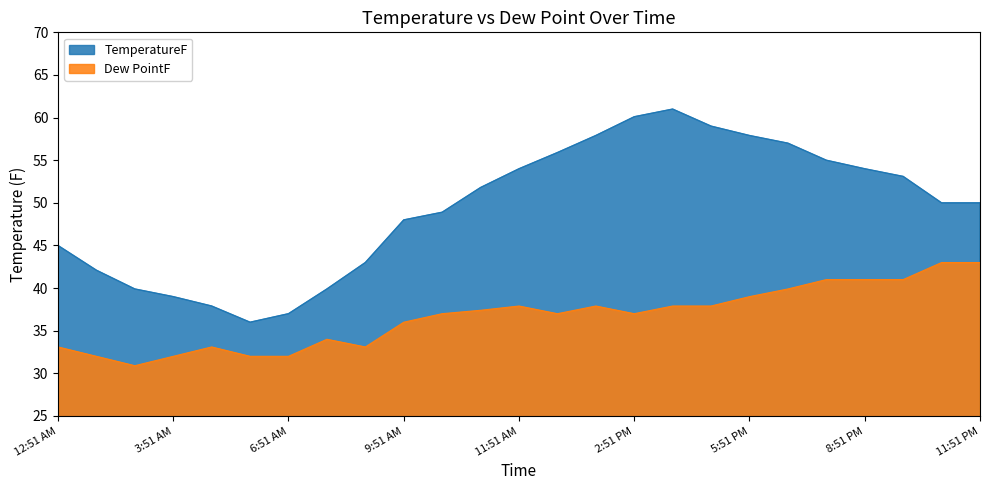

True or false: TemperatureF has more than 0 points higher than both neighbors.

True